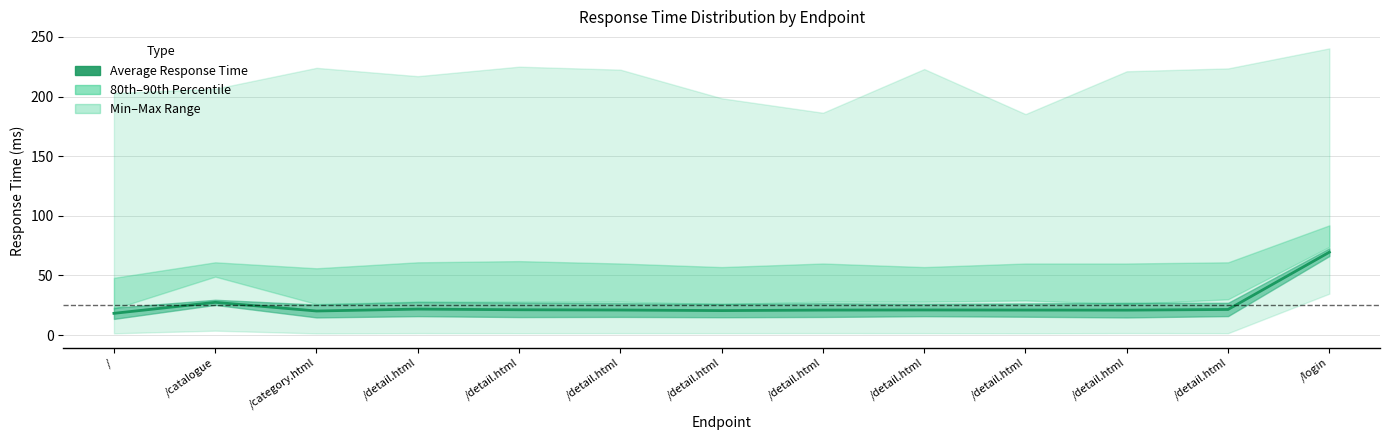

How many interior local valleys (lower than both neighbors) does the data have?

3